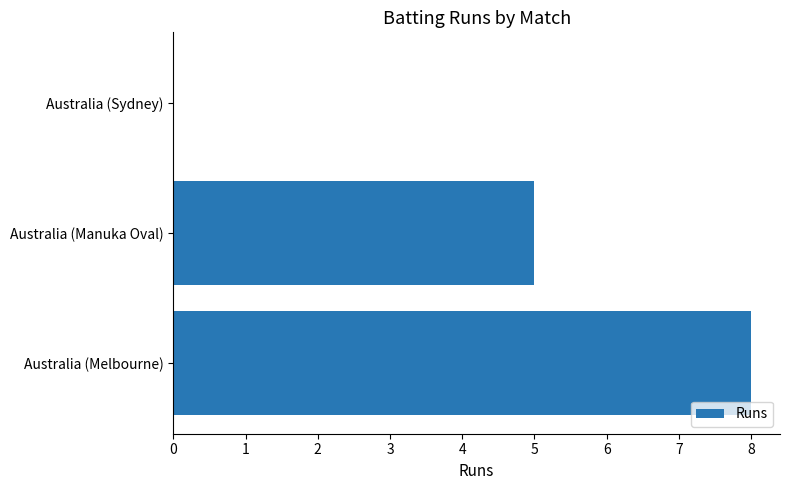

How many positive values are there?

2